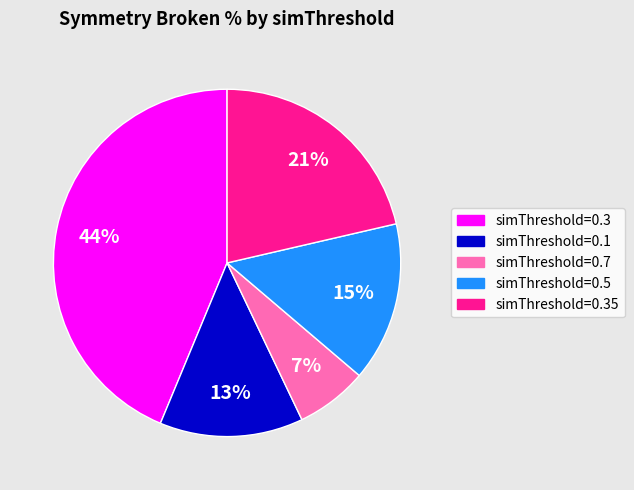

To the nearest percent, what is the difference between the largest and smallest slice percentages?

37%